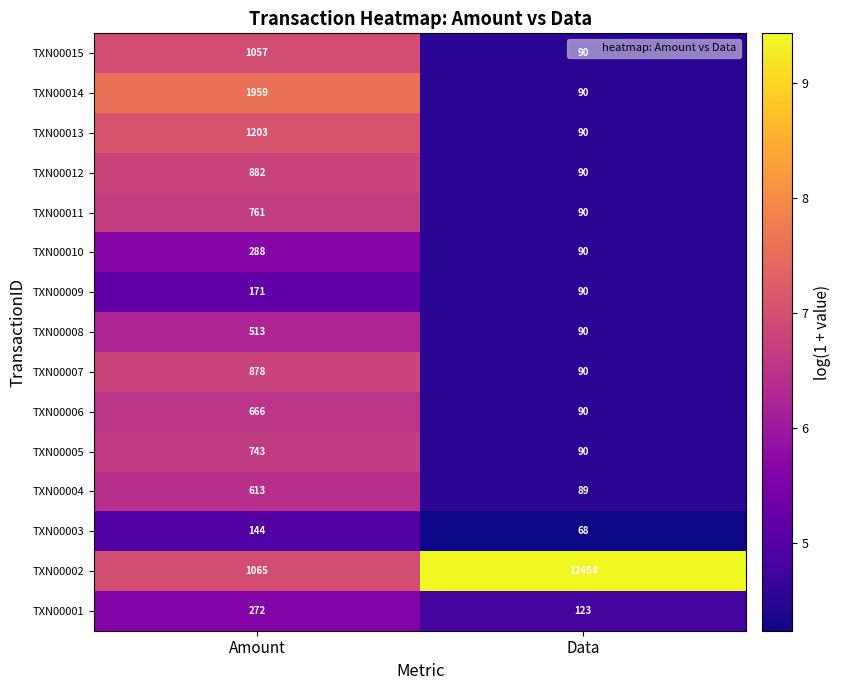

How many categories are shown in the chart?

2